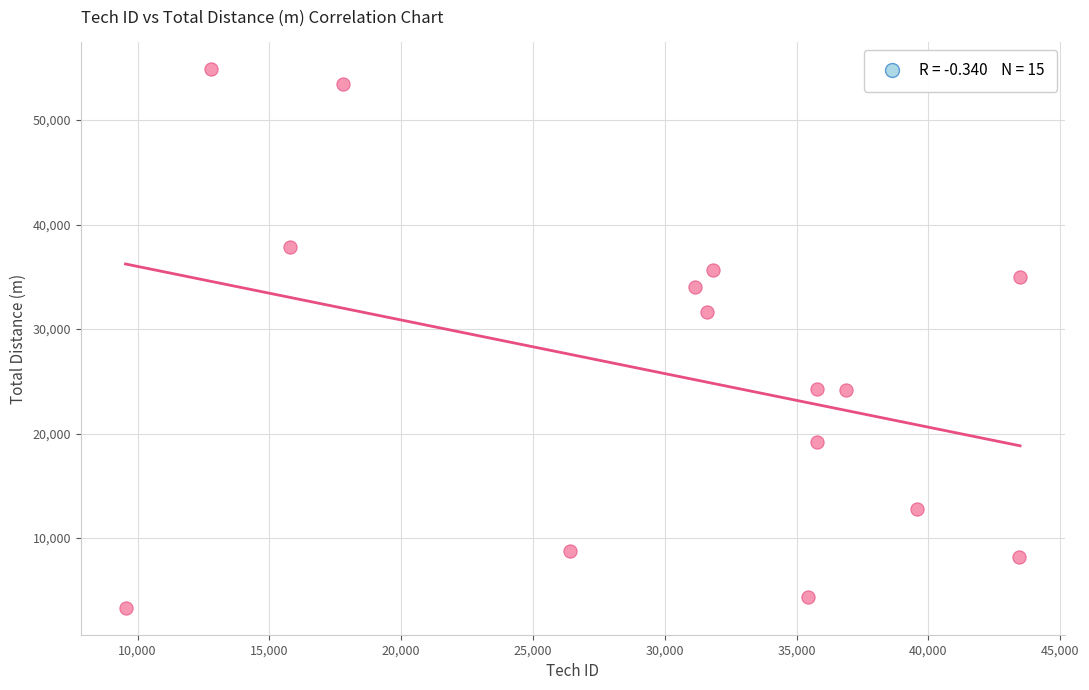

What is the range of X values (max minus min)?

33939